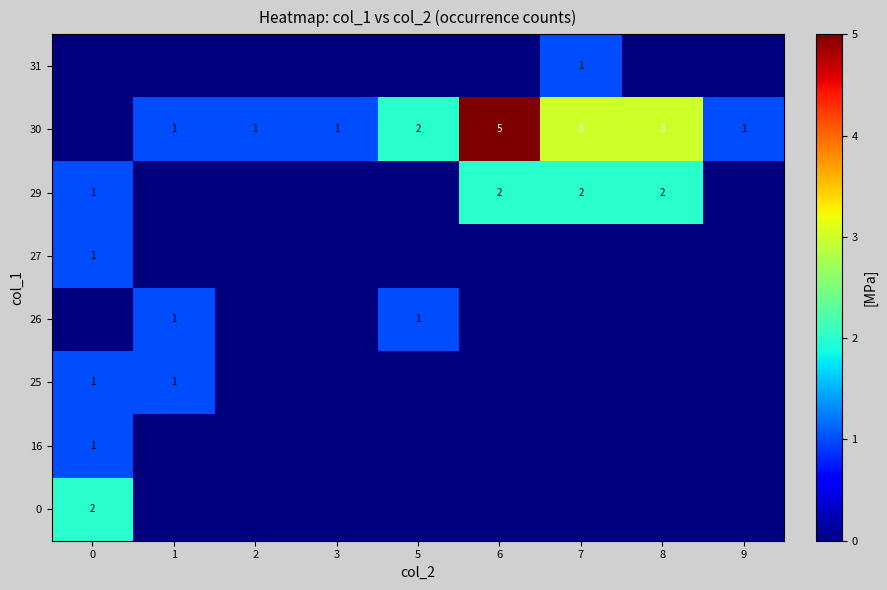

What is the sum of the 29 values at 6 and 0?

3